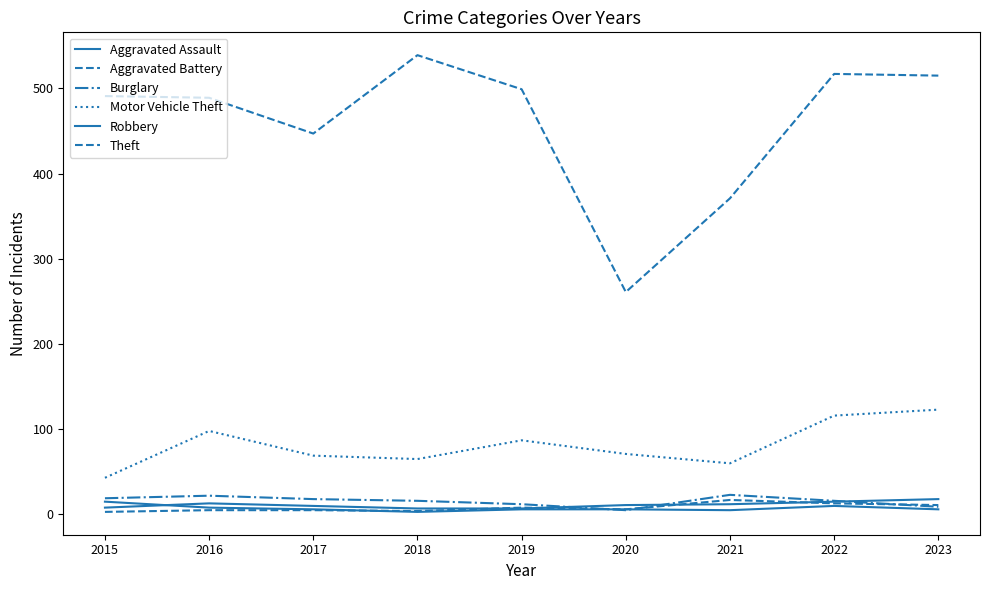

True or false: Aggravated Battery and Motor Vehicle Theft intersect in this chart.

False